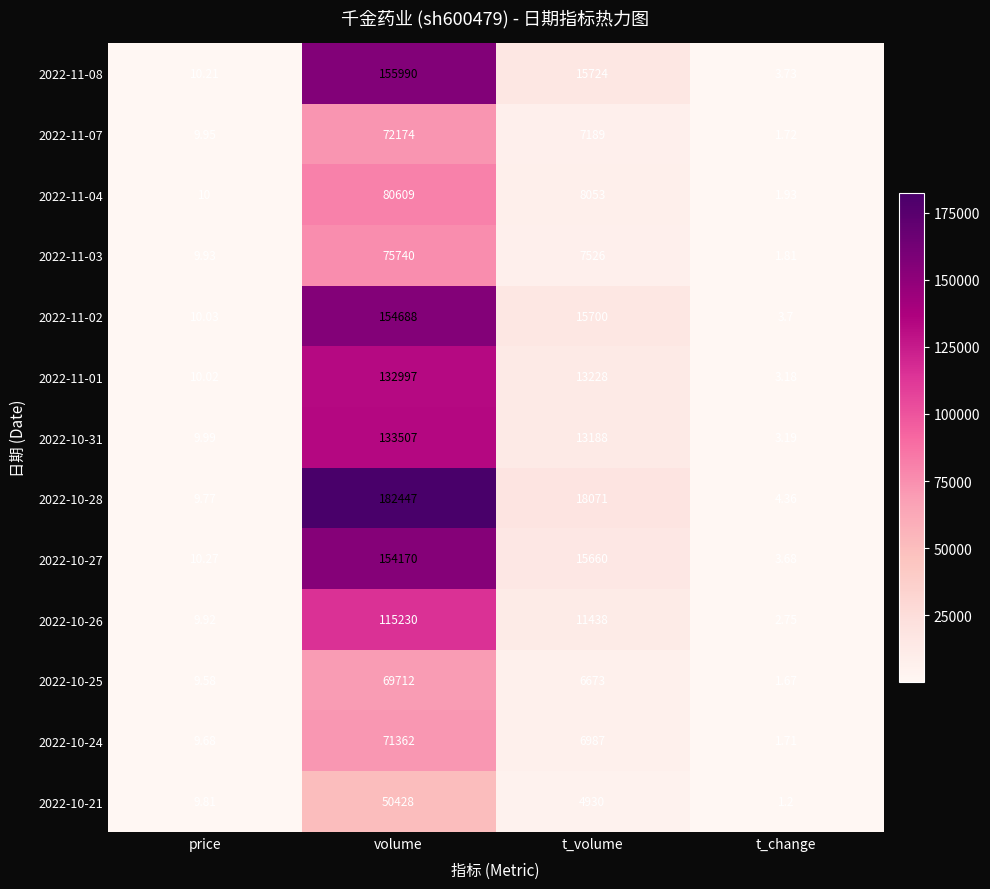

What is the spread (max minus min) of values at volume?

132019.0